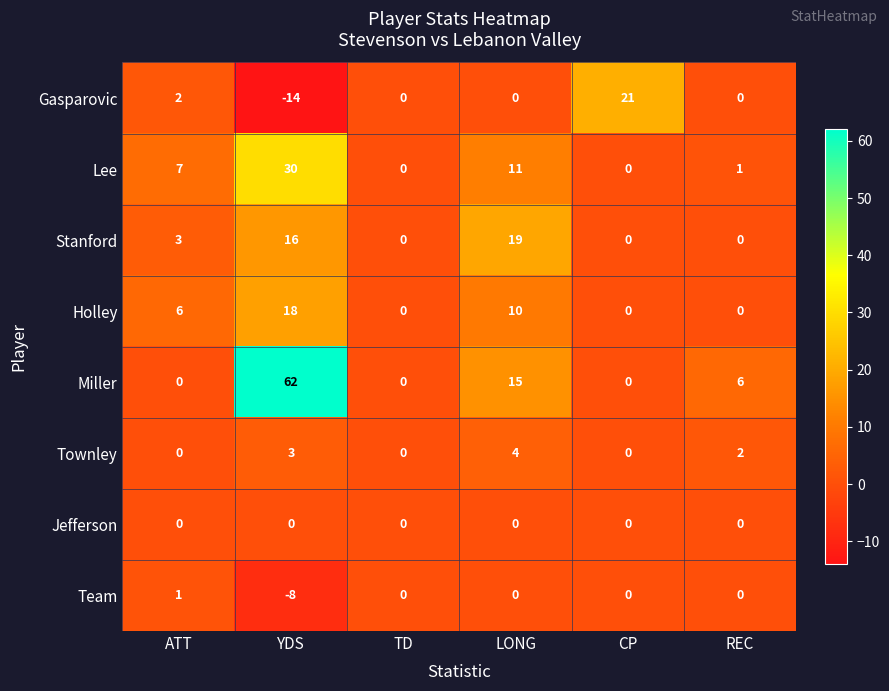

Count the number of categories in the chart.

6